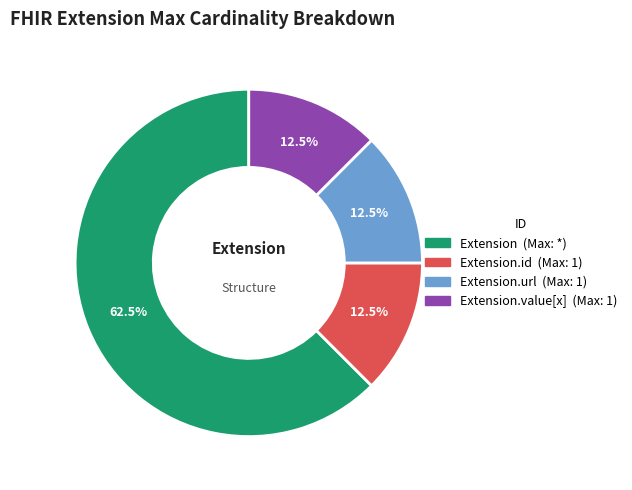

Is there a majority slice in this chart?

Yes